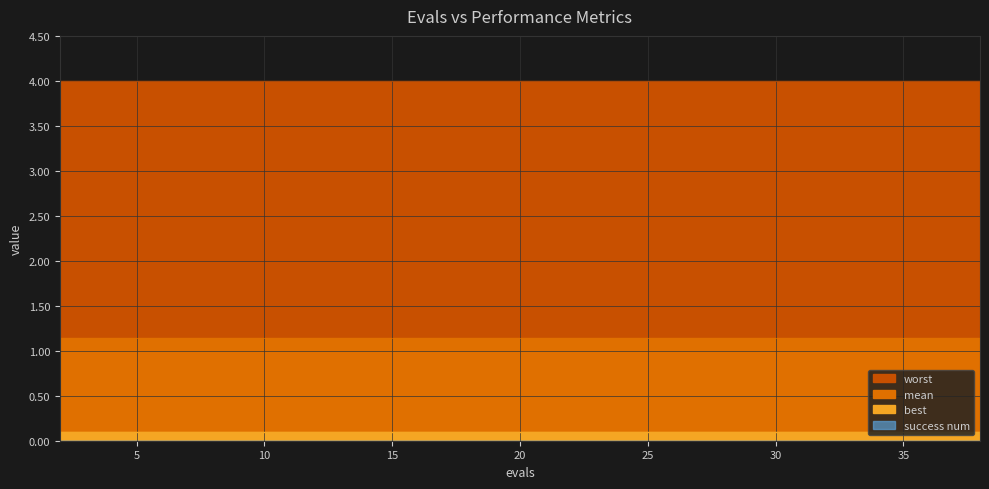

True or false: success num and mean cross at least once.

False